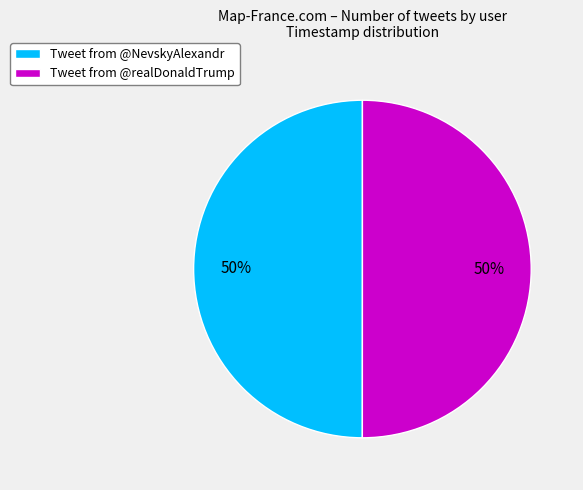

To the nearest percent, what portion does Tweet from @NevskyAlexandr represent?

50%